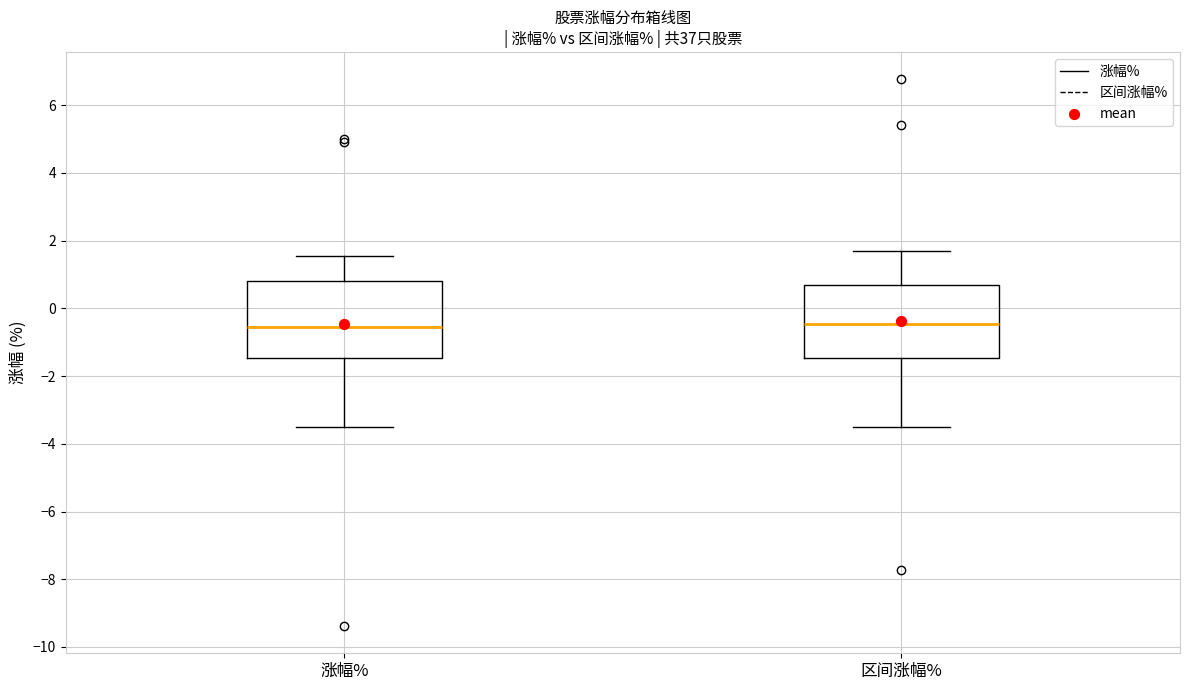

Where does the upper whisker of the box for 区间涨幅% end on the y-axis? The values are not printed on the chart, so give them approximately, as read against the axis.

1.8